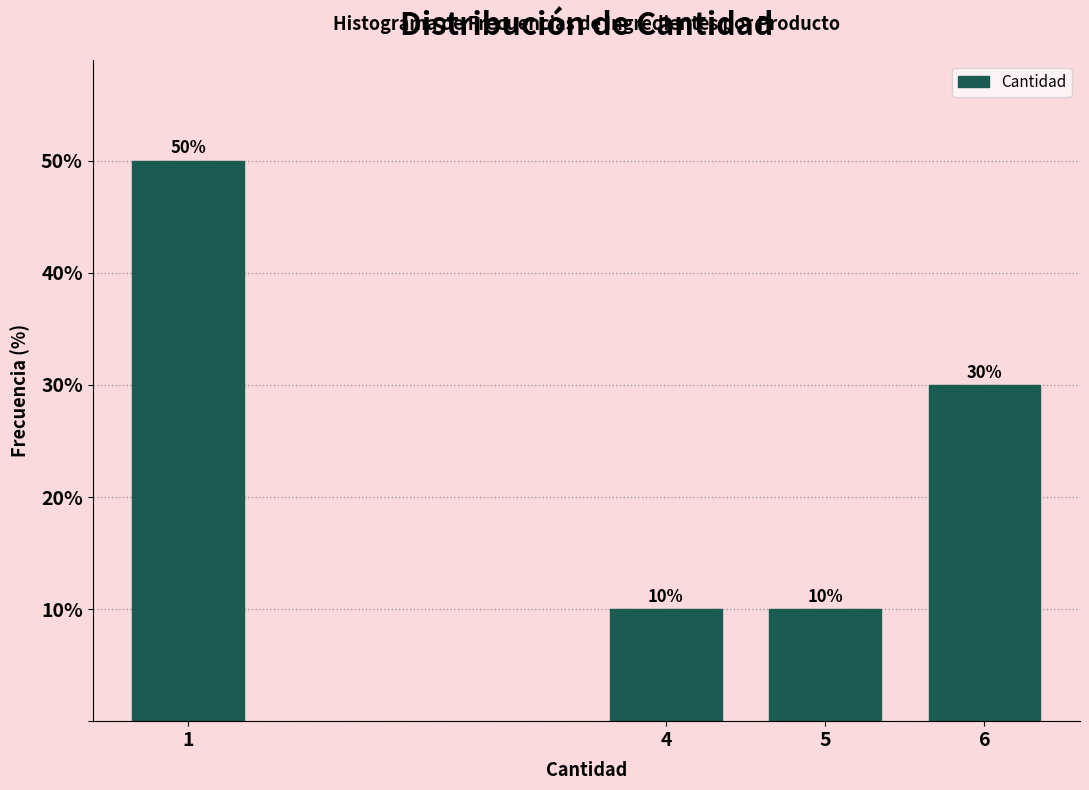

Reading left to right, transcribe all the data shown in this chart.

50	10	10	30